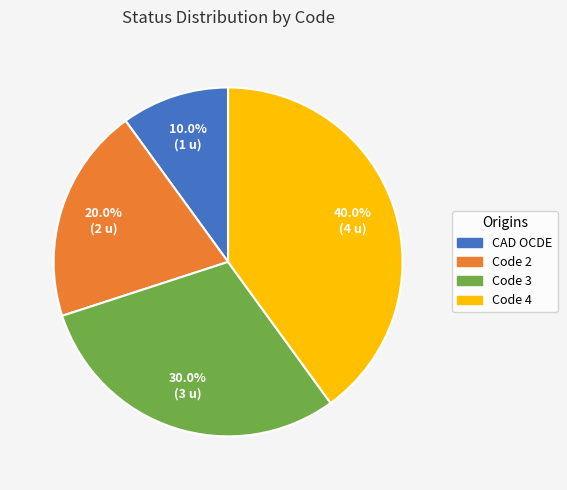

Which category has the biggest portion of the pie?

Code 4